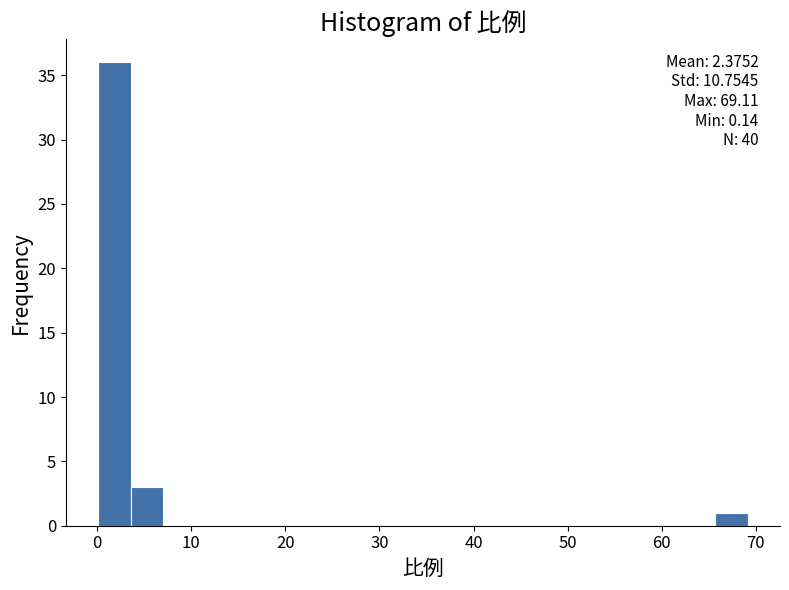

Around what value on the x-axis is the tallest bar? Give the approximate position of its centre, as read against the axis.

2